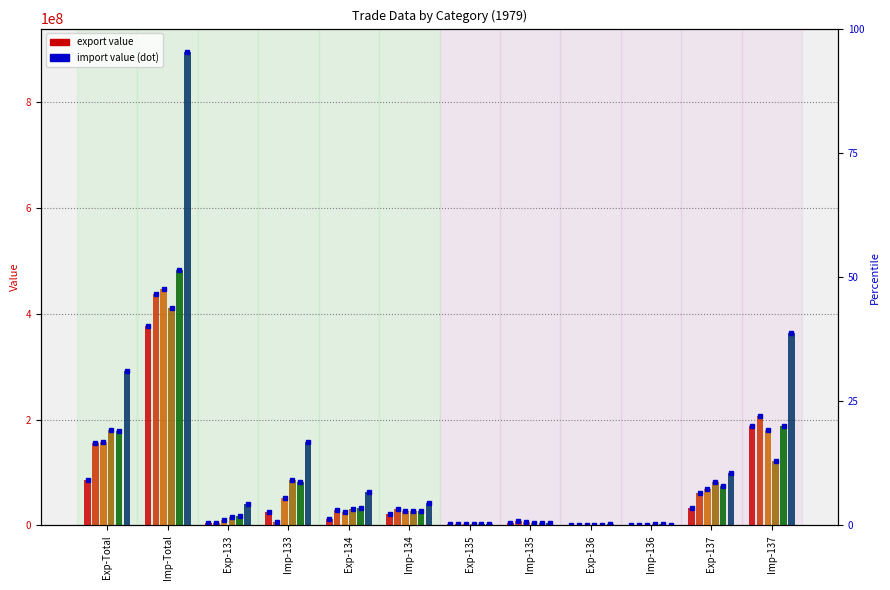

Is it true that 1979/03 equals 31909701 at Imp-134?

True